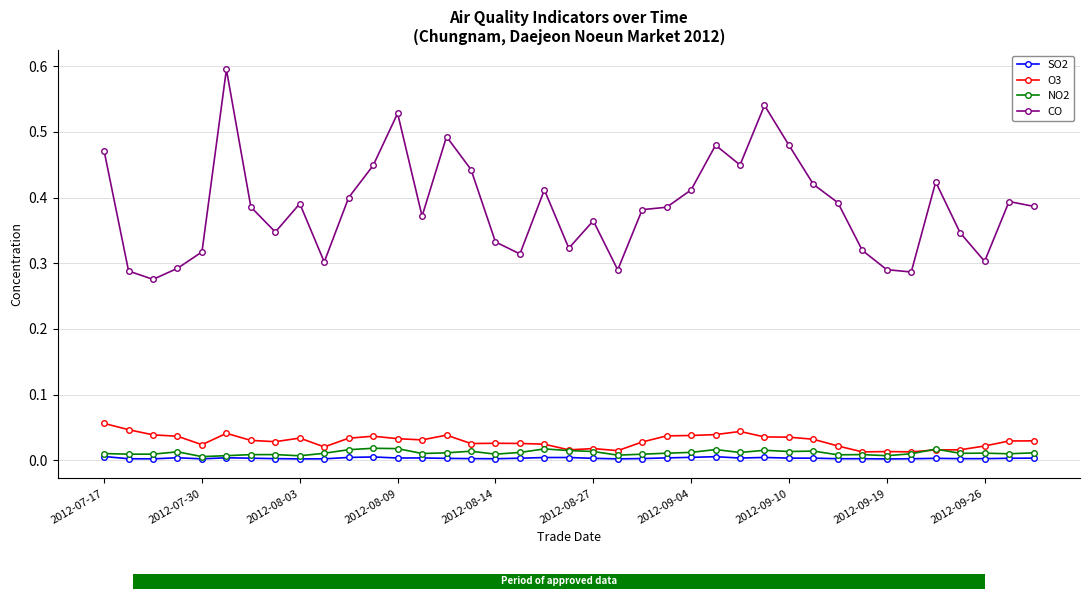

What is the sum of all SO2 values?

0.1